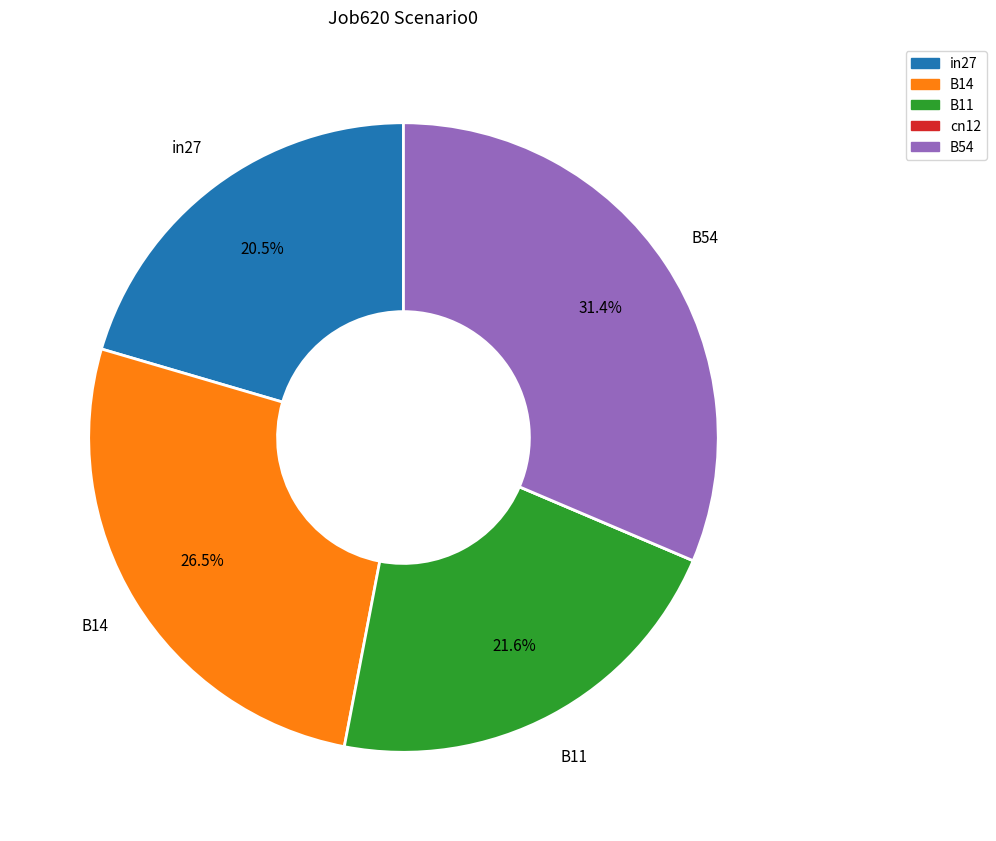

To the nearest percent, what percentage of the pie is B11?

22%